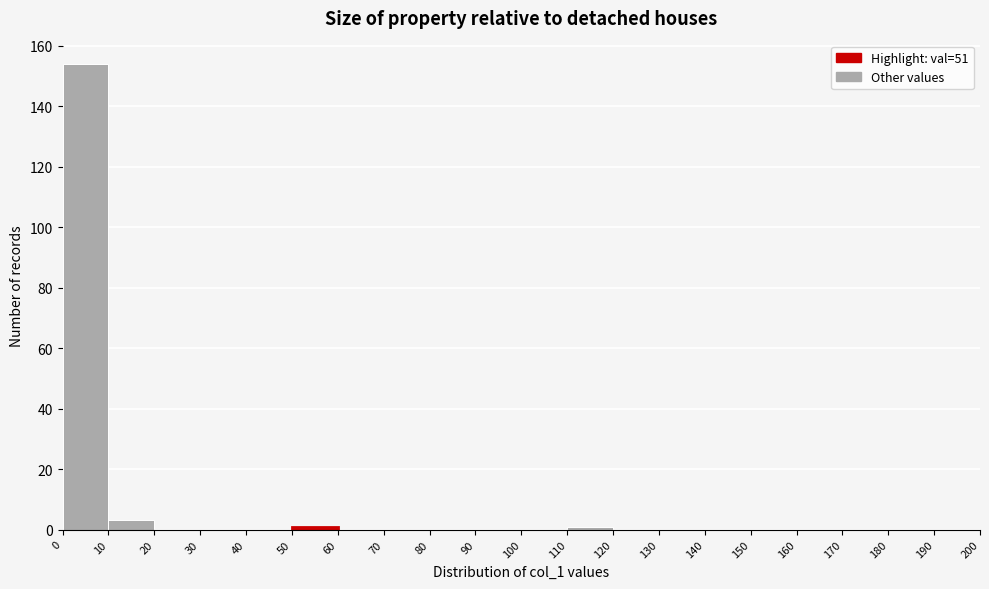

Reading left to right, transcribe this chart: for each bar, give the range it covers on the x-axis and its height. The values are not printed on the chart, so give them approximately, as read against the axis.

0 to 10: 154
10 to 20: 4
20 to 30: 0
30 to 40: 0
40 to 50: 0
50 to 60: under 2
60 to 70: 0
70 to 80: 0
80 to 90: 0
90 to 100: 0
100 to 110: 0
110 to 120: under 2
120 to 130: 0
130 to 140: 0
140 to 150: 0
150 to 160: 0
160 to 170: 0
170 to 180: 0
180 to 190: 0
190 to 200: 0